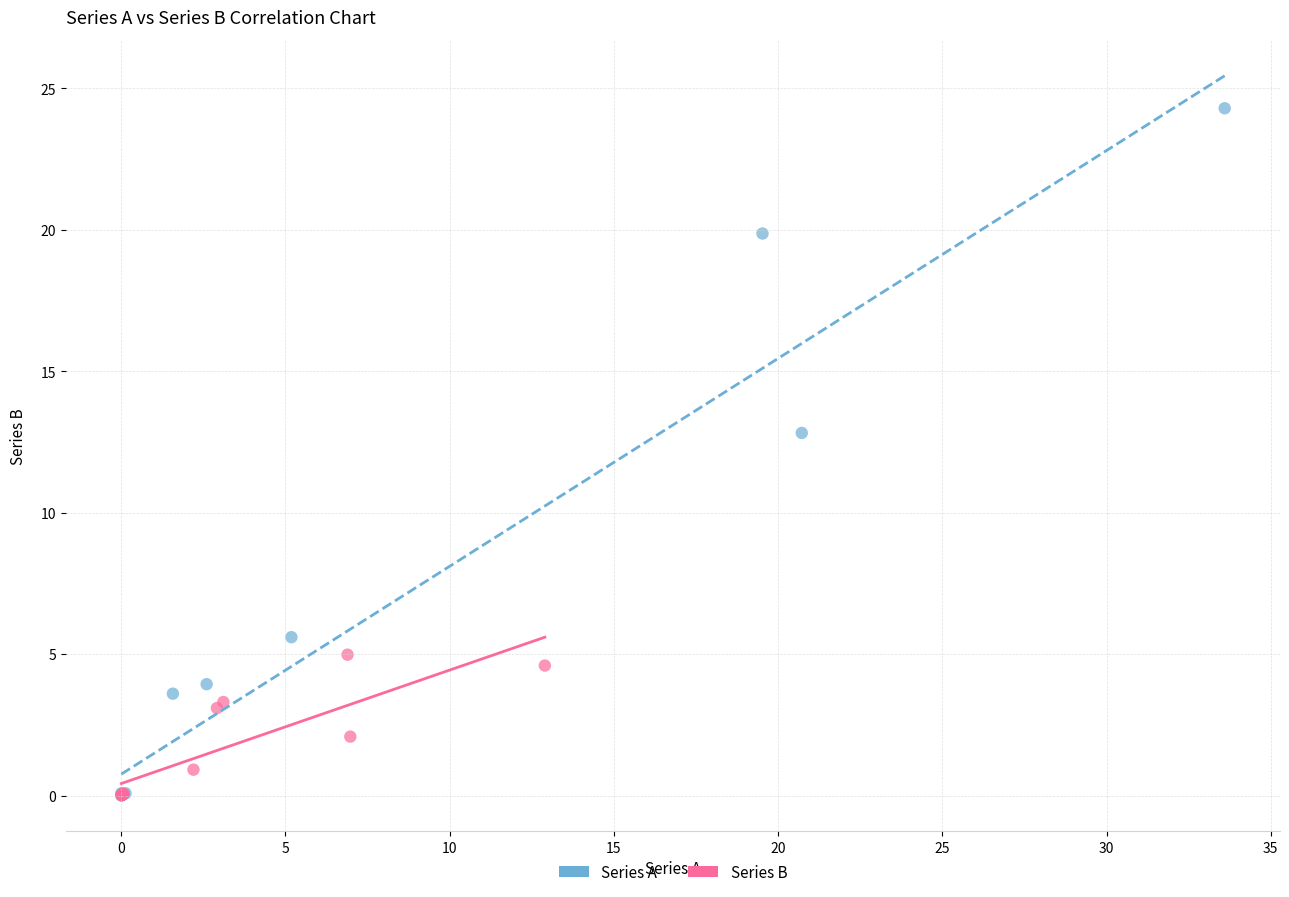

Which series reaches the maximum Y coordinate?

Series A